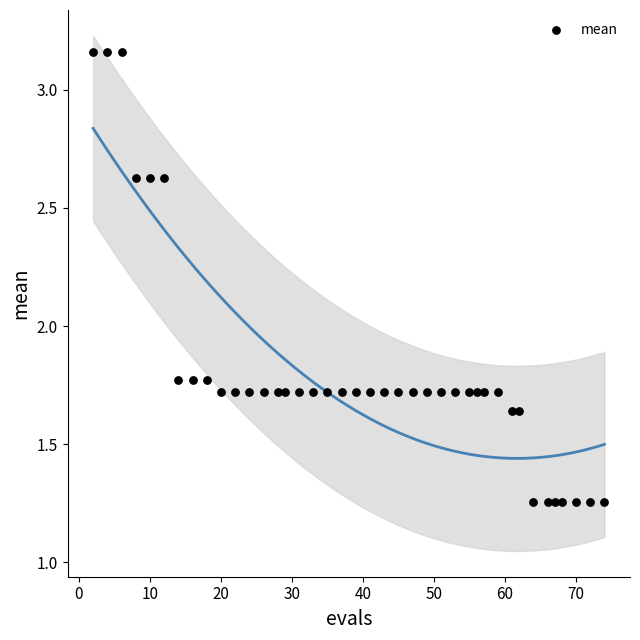

What is the range of X values (max minus min)?

72.0